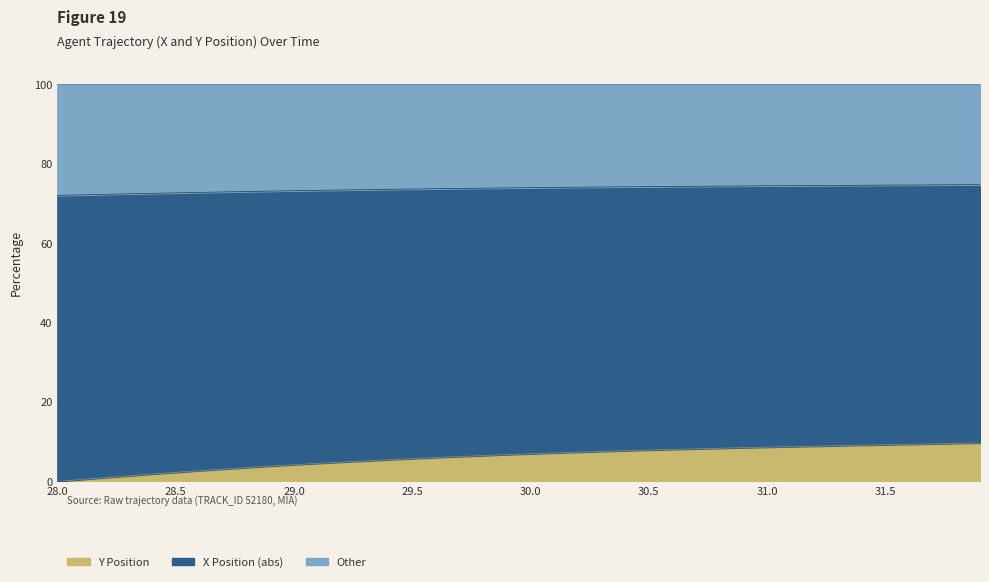

How many categories are shown in the chart?

40